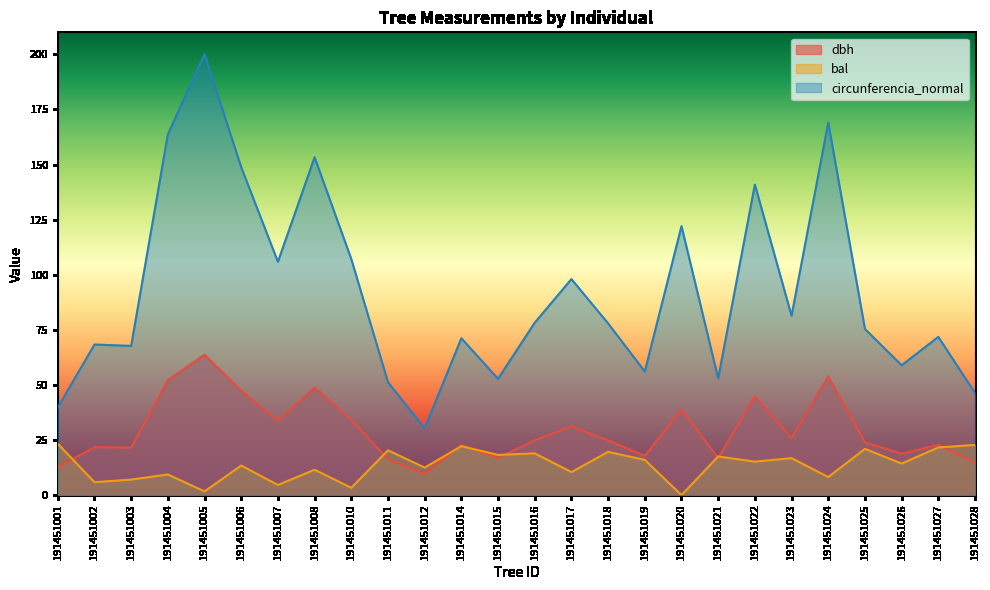

Reading right to left, list all the values displayed in this chart.

dbh: 191451028=14.8	191451027=22.9	191451026=18.8	191451025=24.0	191451024=53.8	191451023=25.9	191451022=44.9	191451021=16.9	191451020=38.9	191451019=17.9	191451018=24.8	191451017=31.2	191451016=24.9	191451015=16.8	191451014=22.6	191451012=9.7	191451011=16.3	191451010=34.1	191451008=48.8	191451007=33.7	191451006=47.4	191451005=63.7	191451004=52.1	191451003=21.6	191451002=21.8	191451001=12.7
bal: 191451028=22.8	191451027=21.6	191451026=14.3	191451025=21.0	191451024=8.2	191451023=16.8	191451022=15.2	191451021=17.5	191451020=0.0	191451019=16.0	191451018=19.6	191451017=10.4	191451016=18.9	191451015=18.2	191451014=22.2	191451012=12.5	191451011=20.3	191451010=3.3	191451008=11.5	191451007=4.6	191451006=13.4	191451005=1.7	191451004=9.4	191451003=7.0	191451002=5.8	191451001=23.3
circunferencia_normal: 191451028=46.3	191451027=71.8	191451026=58.9	191451025=75.4	191451024=169.0	191451023=81.4	191451022=140.9	191451021=52.9	191451020=122.0	191451019=56.1	191451018=77.9	191451017=98.0	191451016=78.2	191451015=52.8	191451014=71.2	191451012=30.3	191451011=51.2	191451010=107.1	191451008=153.3	191451007=105.9	191451006=148.8	191451005=200.1	191451004=163.7	191451003=67.7	191451002=68.3	191451001=39.7